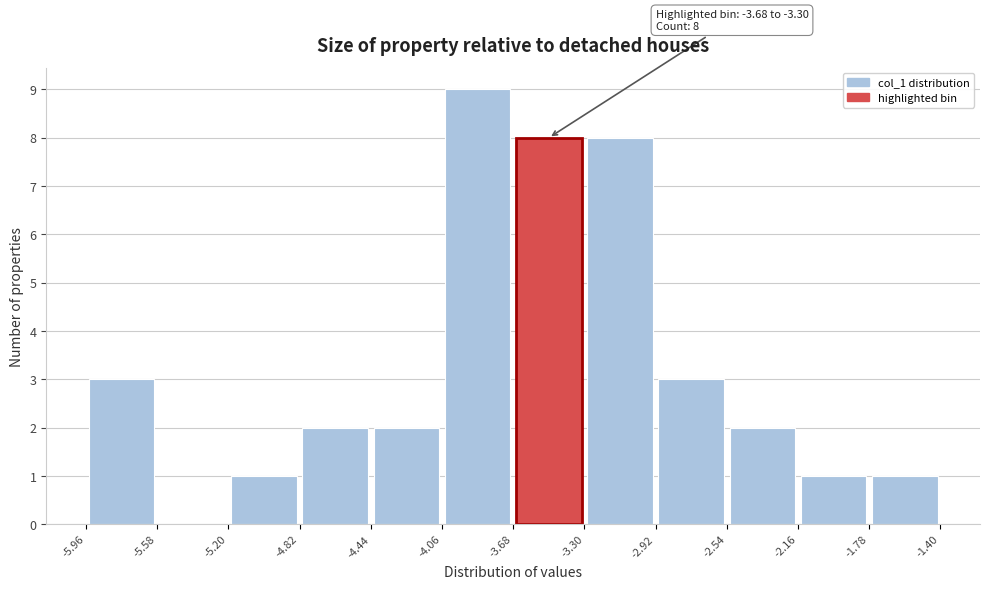

Which range on the x-axis has the tallest bar?

-4.06 to -3.68